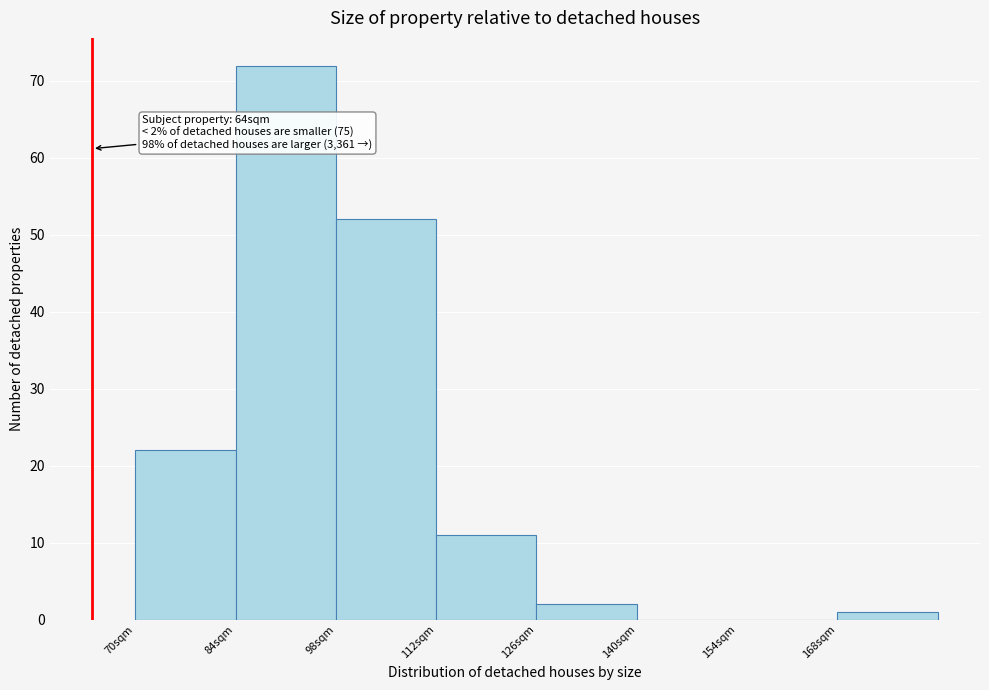

Reading left to right, extract all data points from this chart.

70sqm=22	84sqm=72	98sqm=52	112sqm=11	126sqm=2	140sqm=0	154sqm=0	168sqm=1